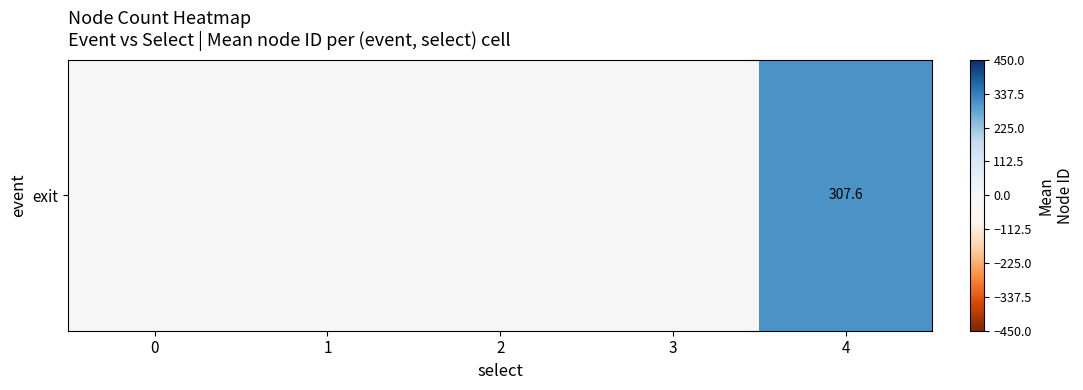

What is the average value?

61.5